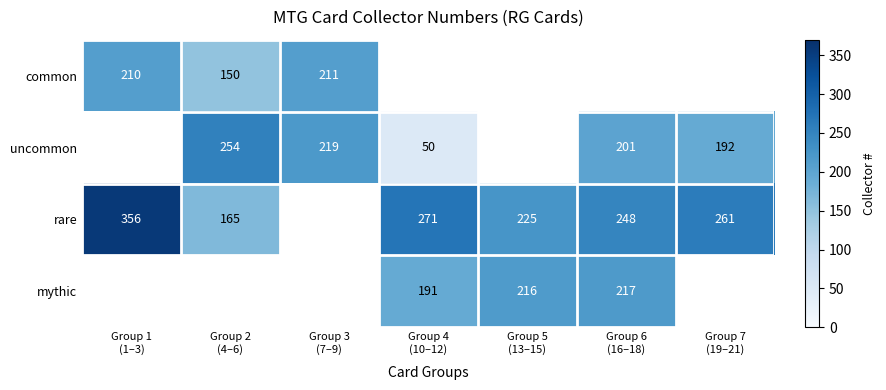

At how many categories does at least one series exceed 137?

7